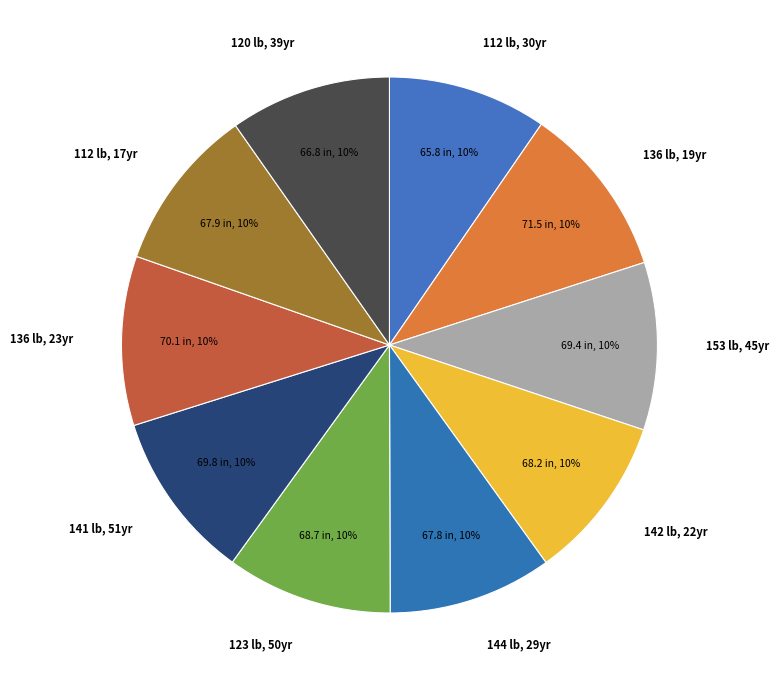

The 112 lb, 17yr slice represents 17% of the pie. True or false?

False